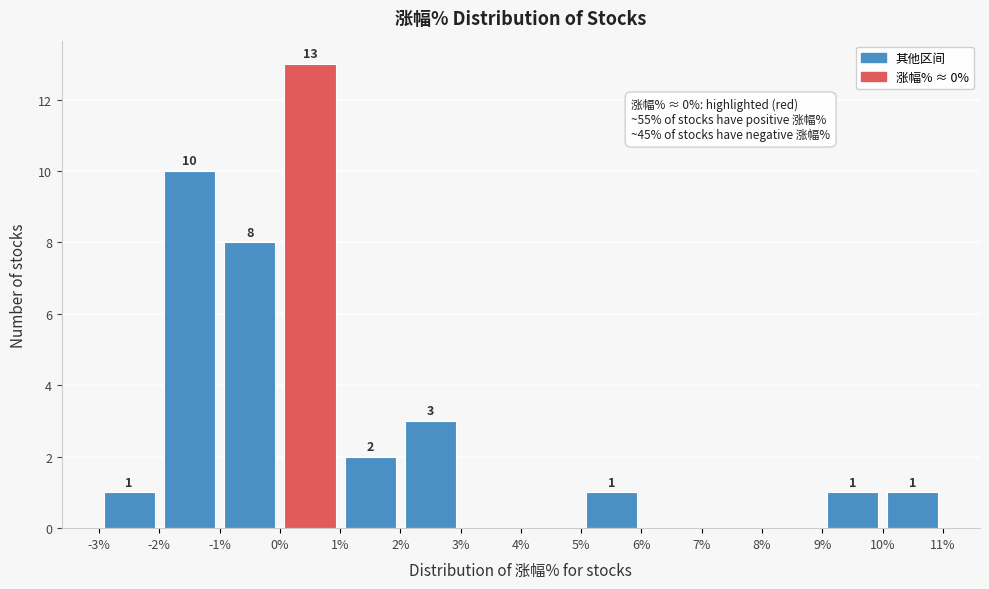

Over which range of the x-axis is the bar tallest?

0% to 1%